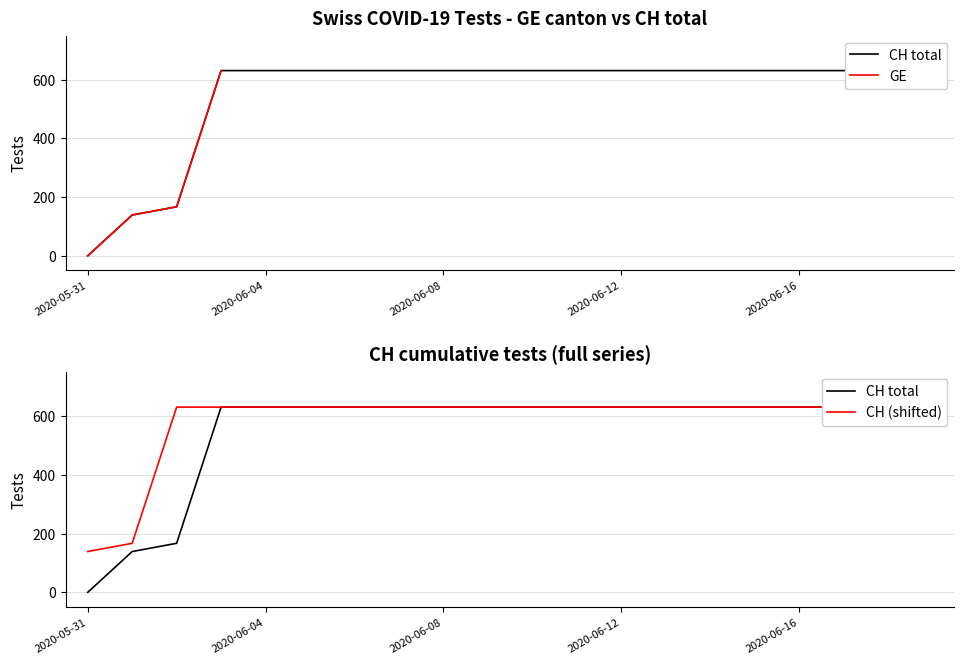

What is the greatest value displayed?

631